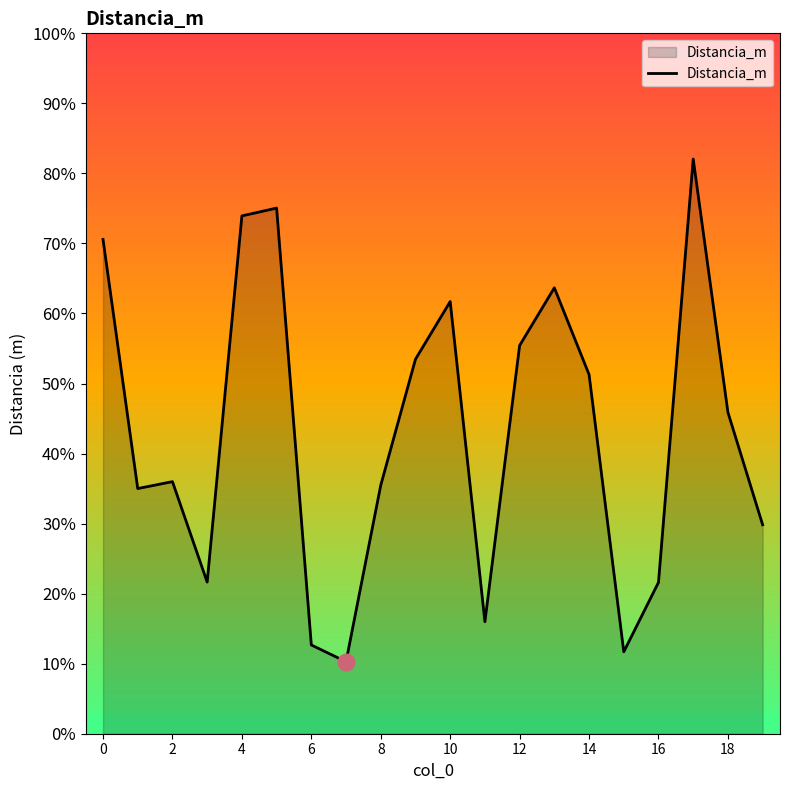

Does the chart display data point markers on the line(s)?

No